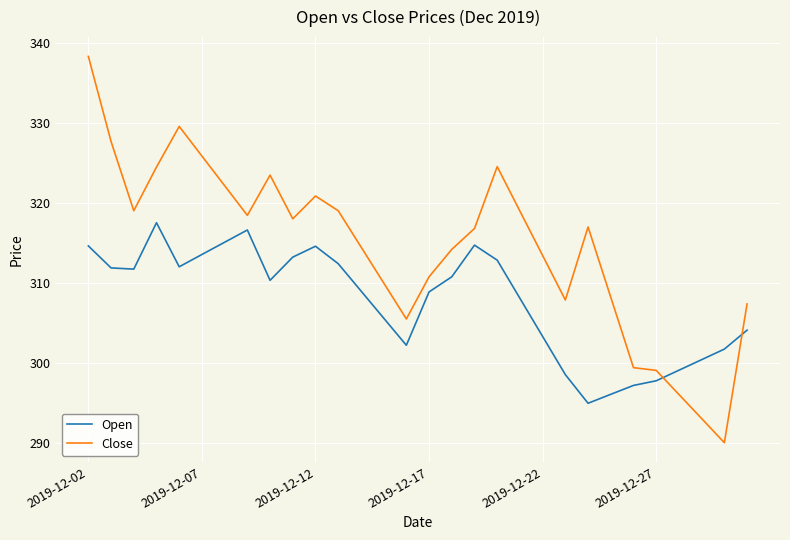

Which series has the largest range (max minus min)?

Close